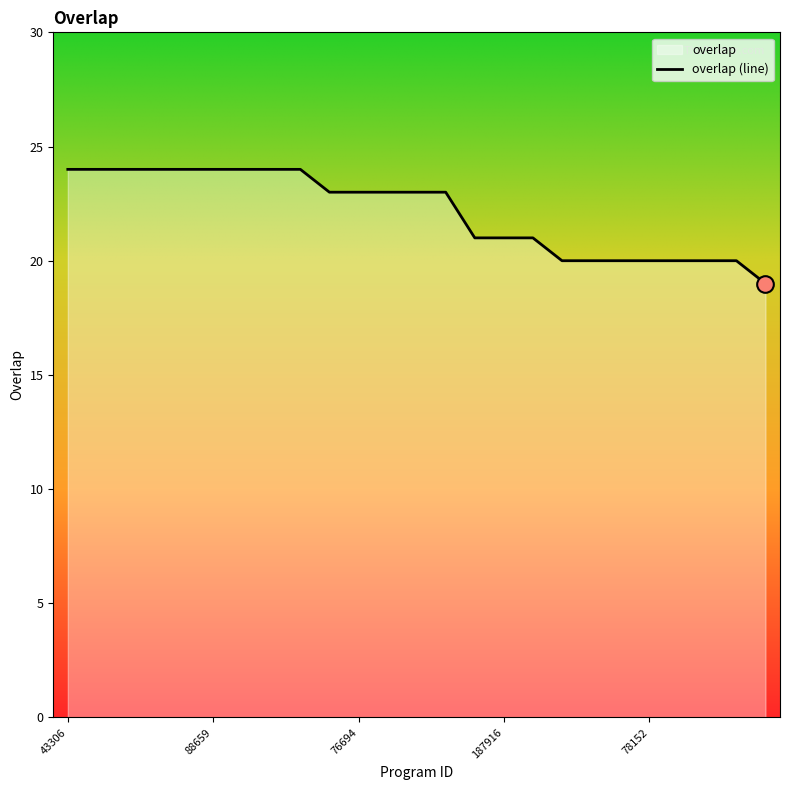

Rank the categories by value from highest to lowest.

43306, 50228, 69241, 79921, 85972, 88659, 160522, 185601, 234964, 73425, 76694, 243289, 284390, 326055, 168563, 187916, 341822, 23620, 46522, 62816, 78152, 122880, 127065, 298300, 1065